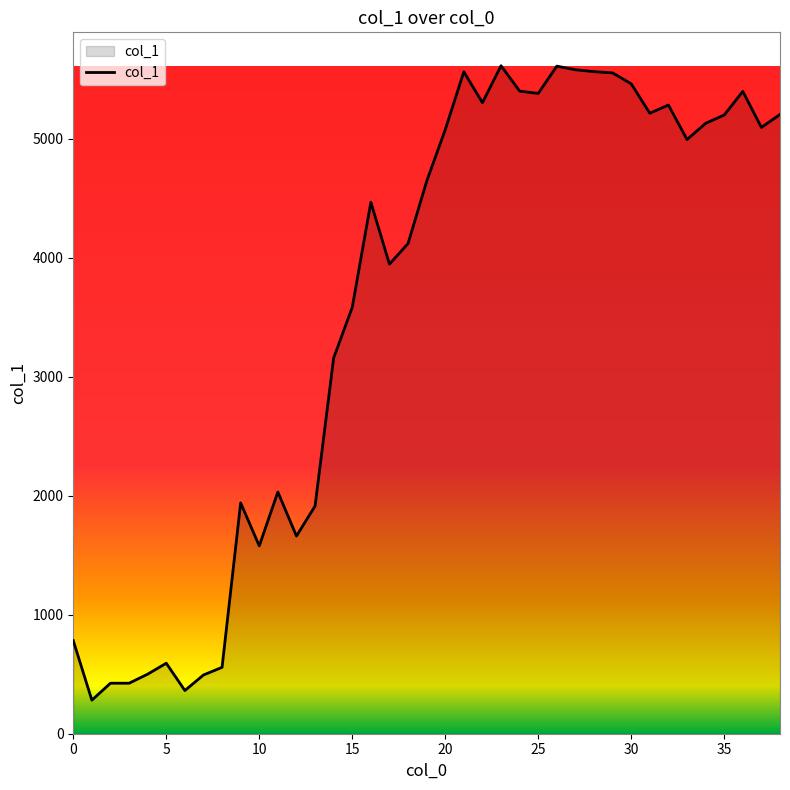

What is the smallest value displayed?

281.8